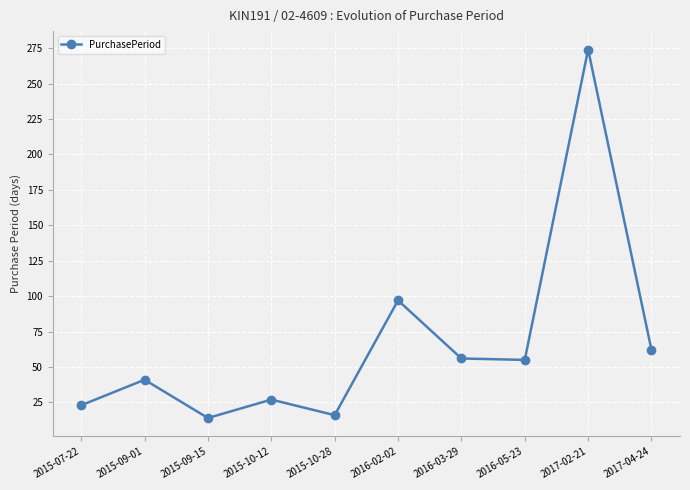

Approximately how many times larger is the value at 2017-02-21 compared to 2015-10-28?

17.1